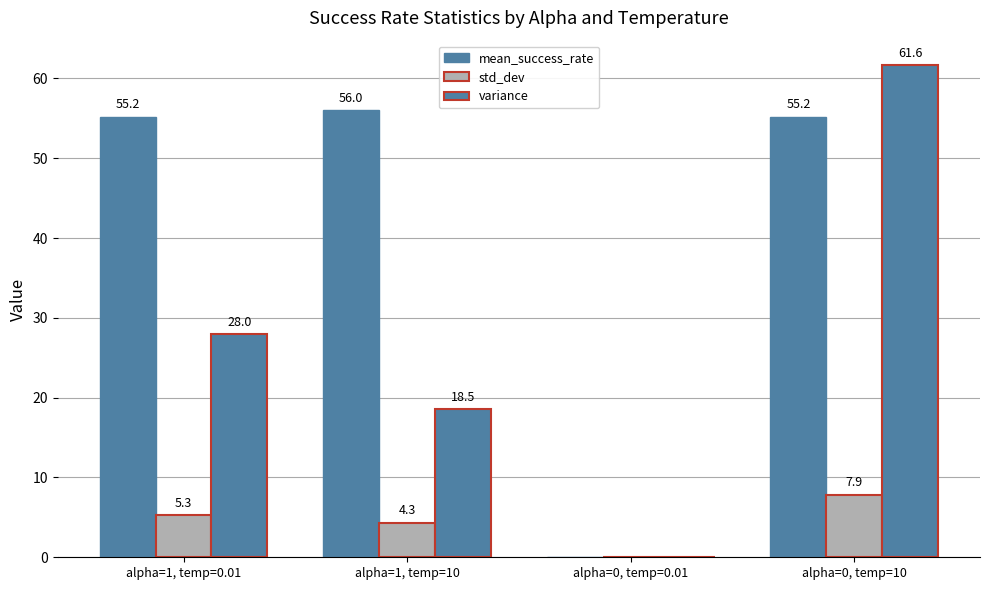

How many categories are shown in the chart?

4